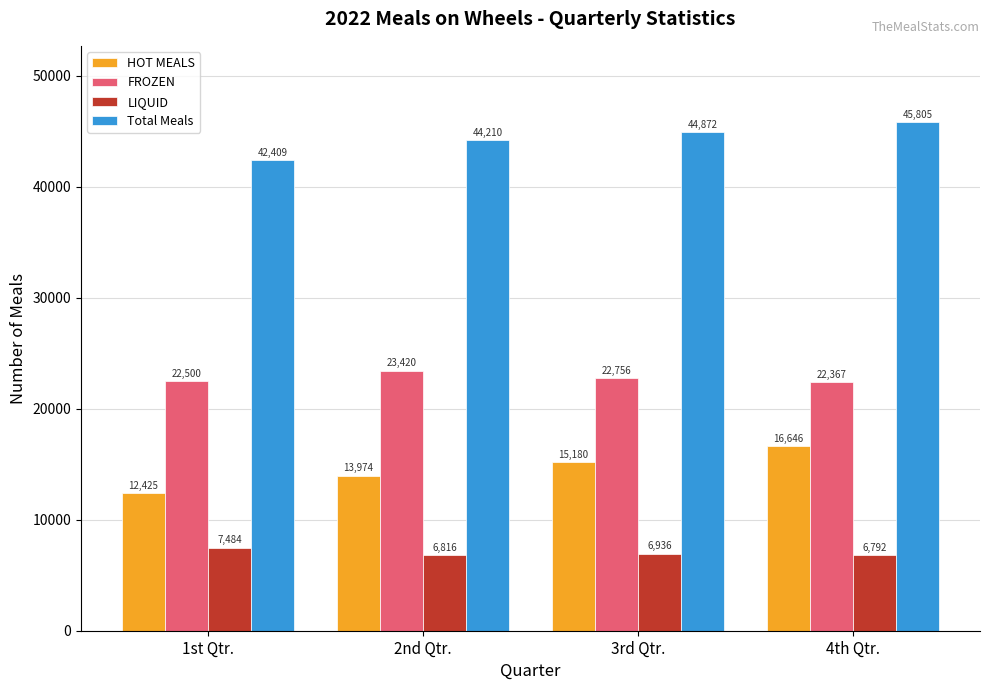

The value of HOT MEALS at 2nd Qtr. is 13974. True or false?

True